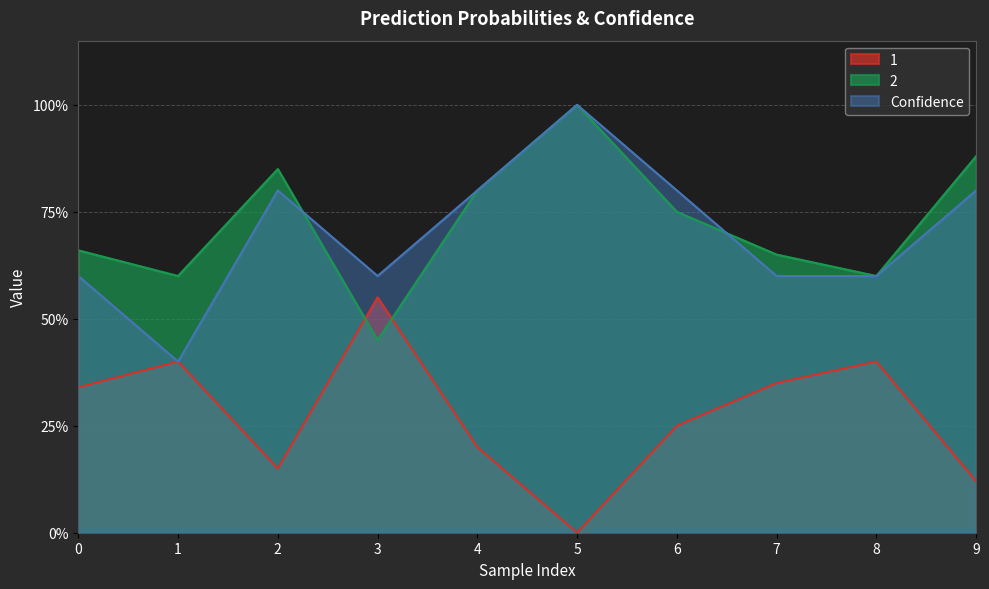

In 1, how many points are lower than both neighbors (excluding endpoints)?

2